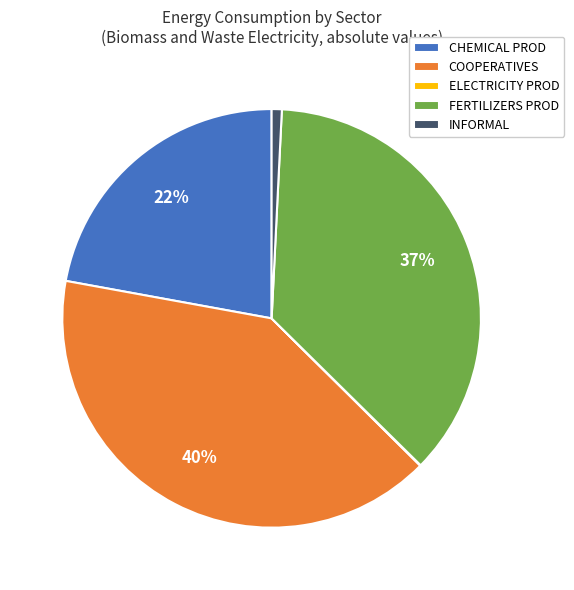

Is FERTILIZERS PROD the majority of the pie?

No